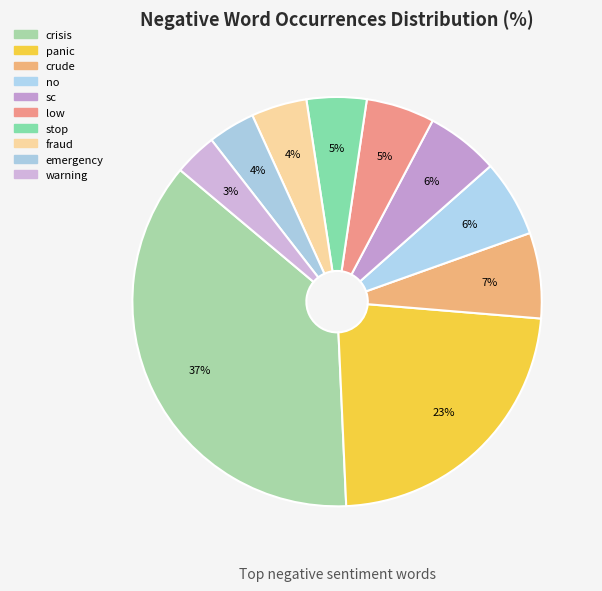

To the nearest percent, what is the difference between the crisis and sc slice percentages?

31%